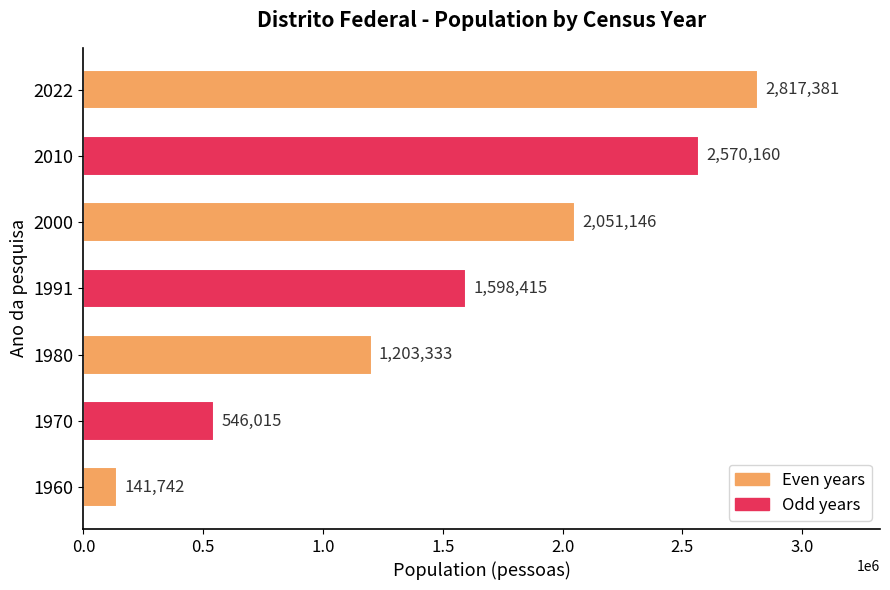

Is it true that the value at 2022 is 1889138?

False